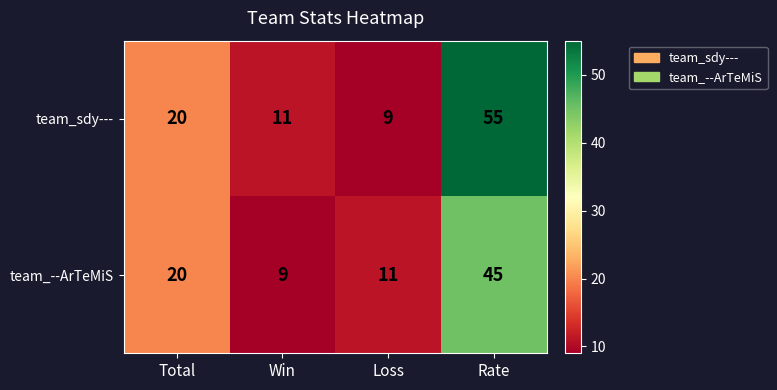

Rank the series by their maximum value, from lowest to highest.

team_--ArTeMiS, team_sdy---